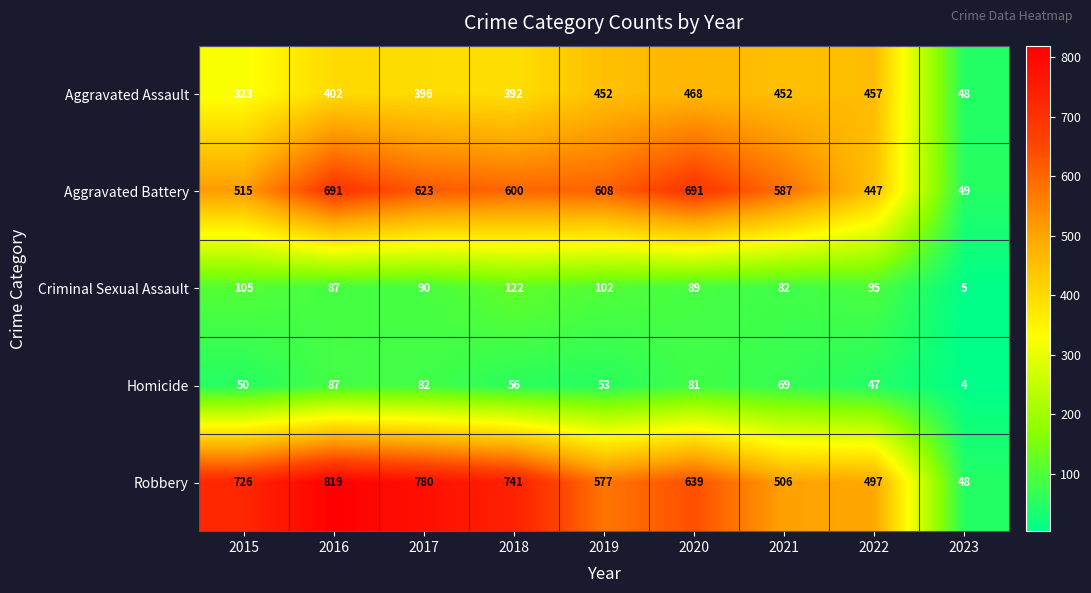

The Homicide series shows 82 at 2017. True or false?

True